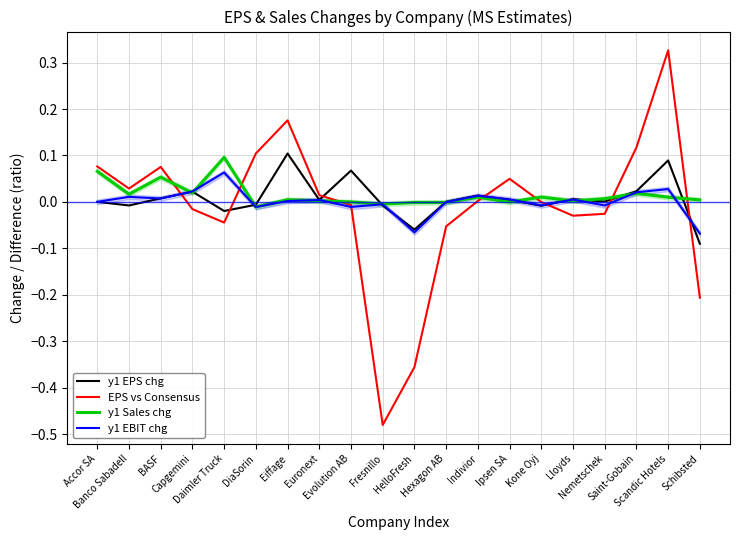

True or false: y1 EPS chg and y1 EBIT chg cross at least once.

True